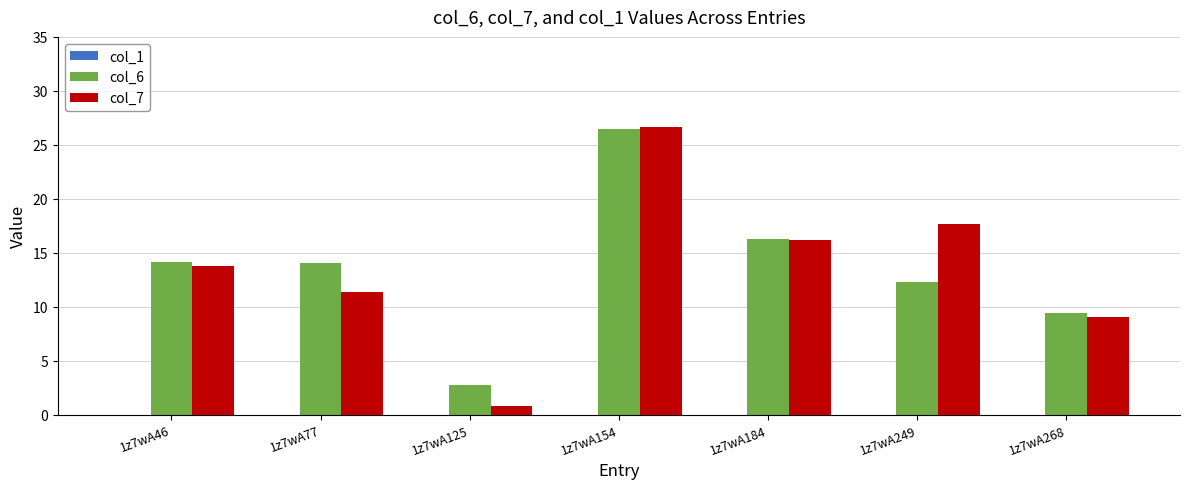

Which series changed the most between 1z7wA77 and 1z7wA125?

col_6